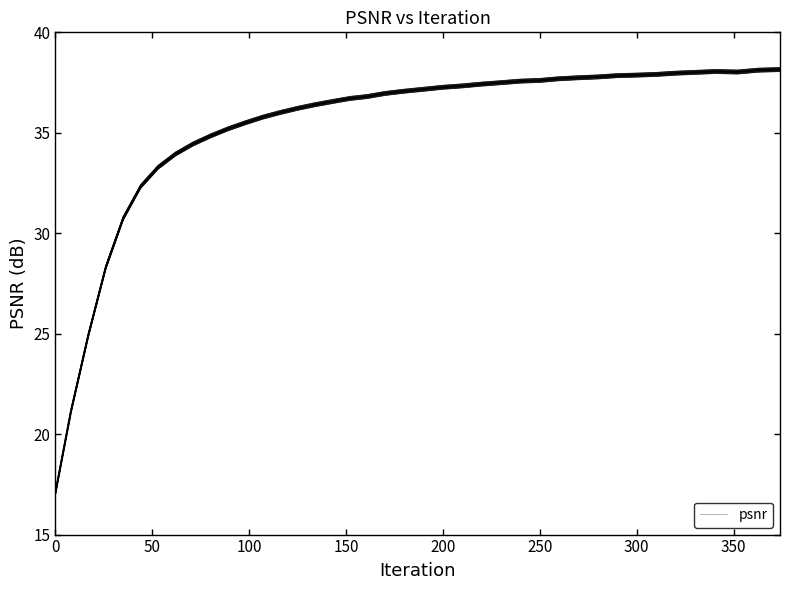

How many points are higher than both their immediate neighbors (excluding endpoints)?

1